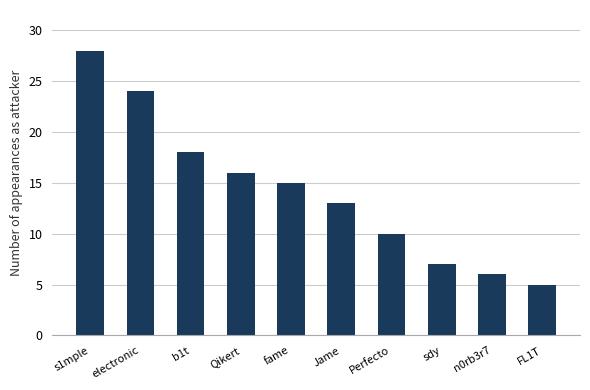

Rank the categories by value from lowest to highest.

FL1T, n0rb3r7, sdy, Perfecto, Jame, fame, Qikert, b1t, electronic, s1mple